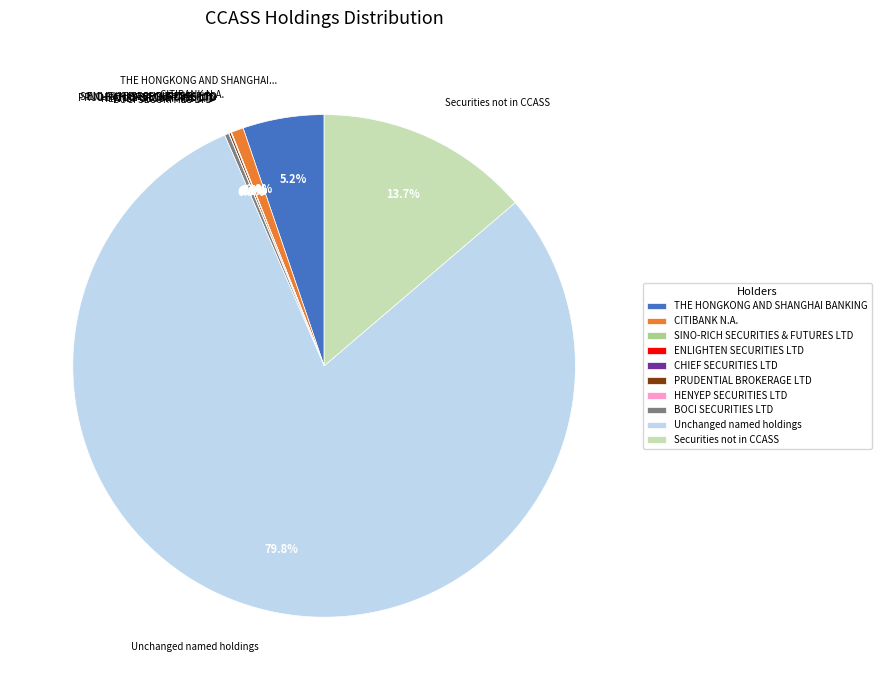

Which has a higher value, THE HONGKONG AND SHANGHAI BANKING or Unchanged named holdings?

Unchanged named holdings